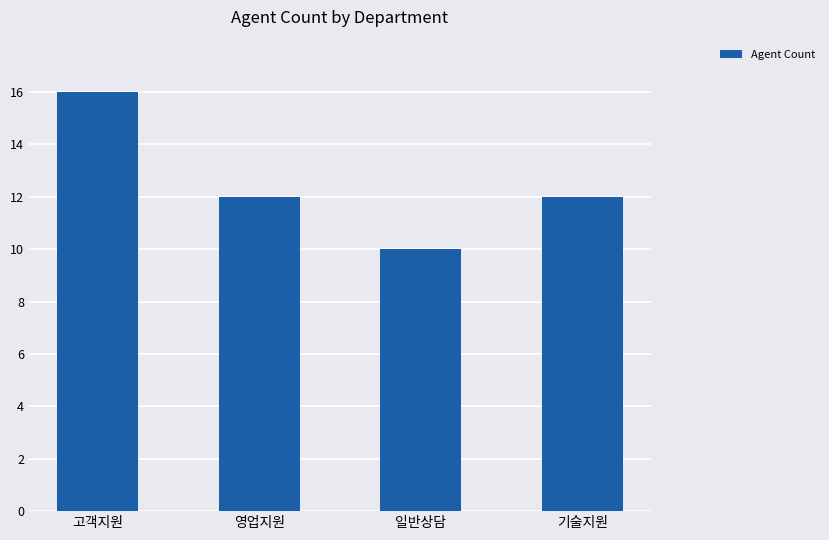

What is the sum of all values?

50